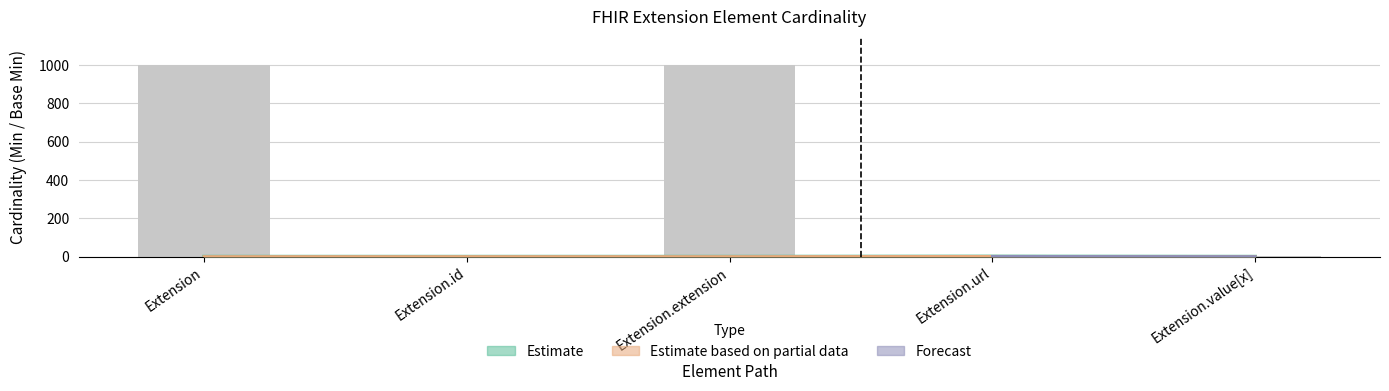

What is the difference between the maximum and minimum values in the Min series?

1